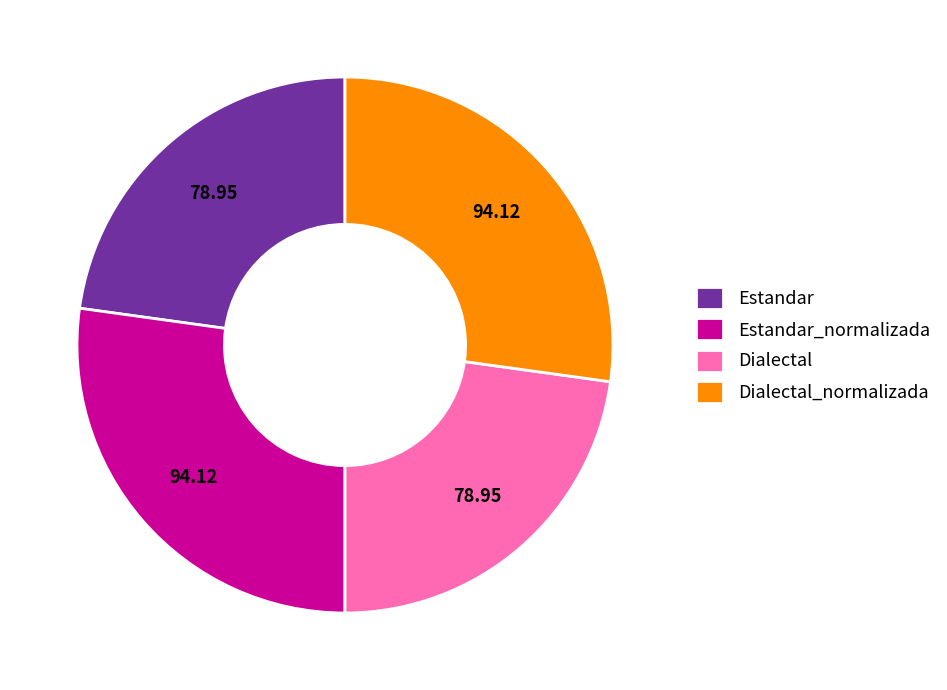

Combined, do Estandar_normalizada and Dialectal_normalizada account for over 50%?

Yes